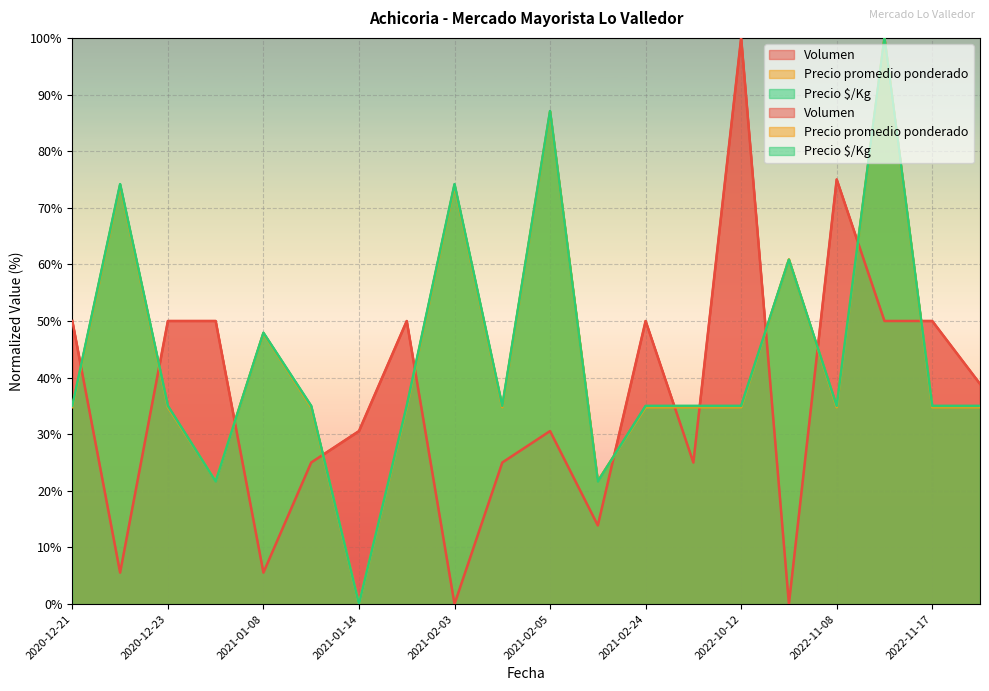

Which series ends up on top after the final intersection of Precio $/Kg and Volumen?

Volumen